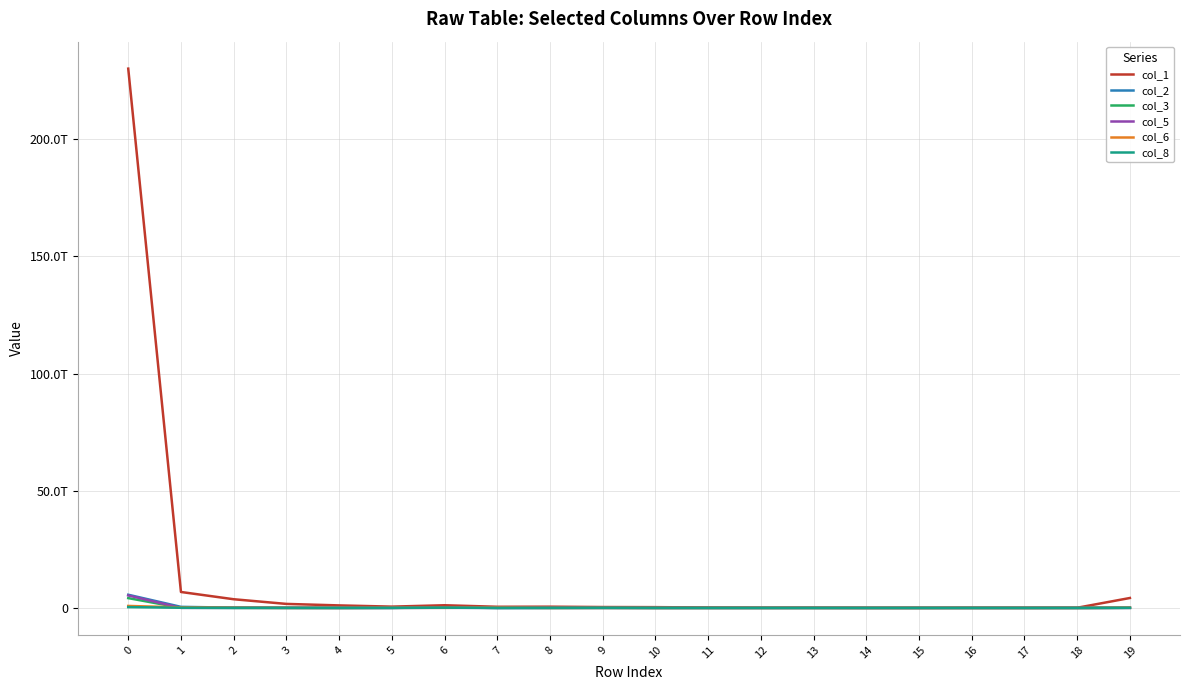

In col_8, how many points are lower than both neighbors (excluding endpoints)?

6